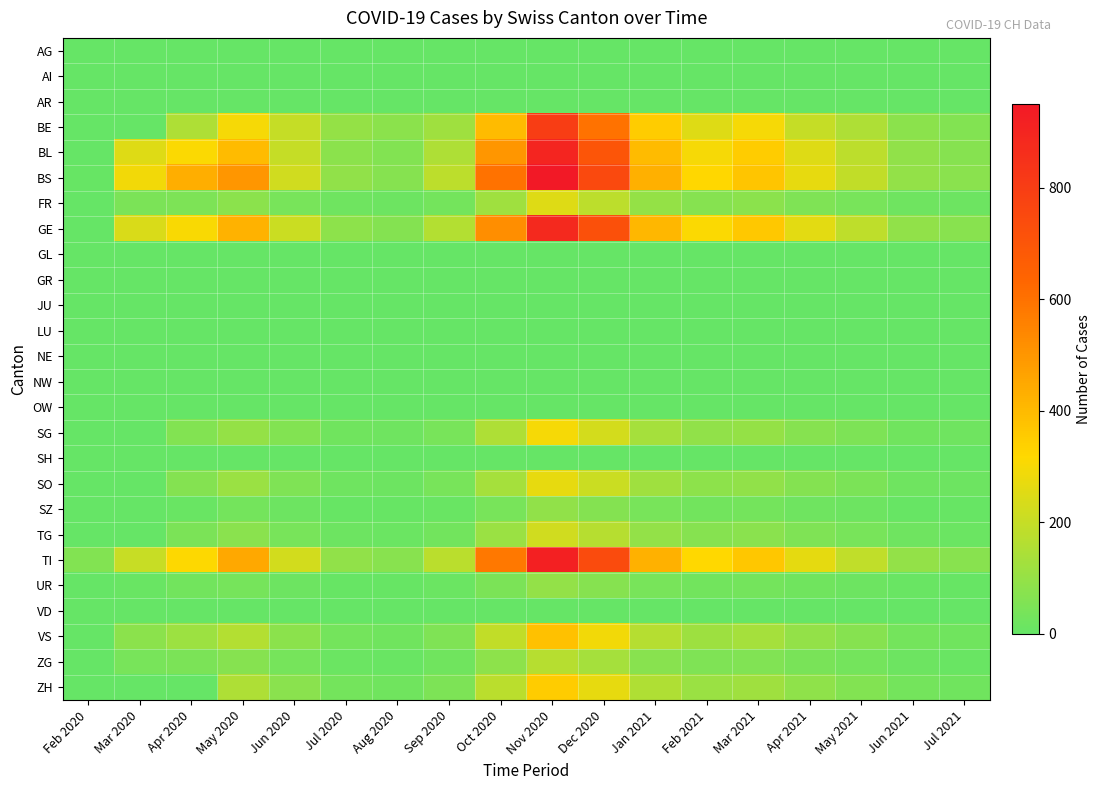

At which category is the sum across all series the highest?

Nov 2020